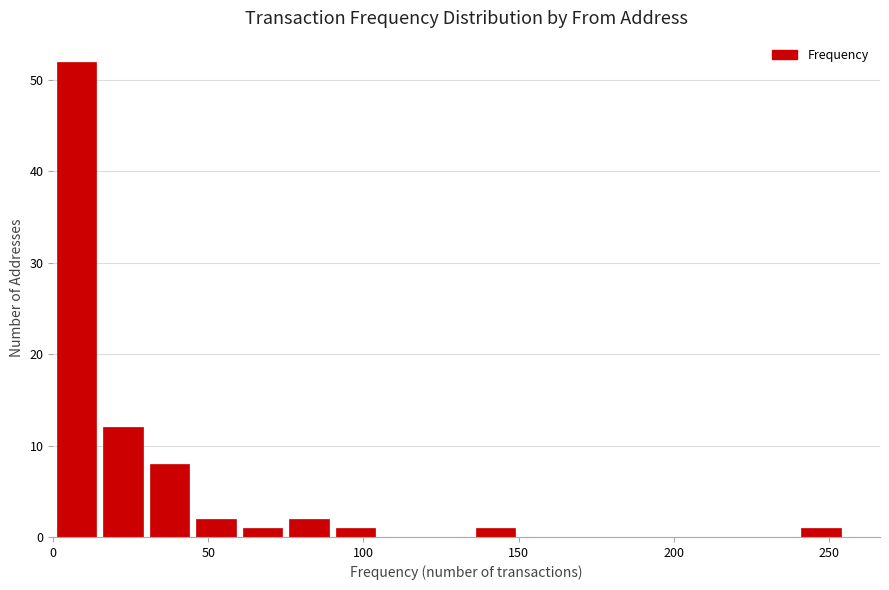

Around what value on the x-axis is the tallest bar? Give the approximate position of its centre, as read against the axis.

10